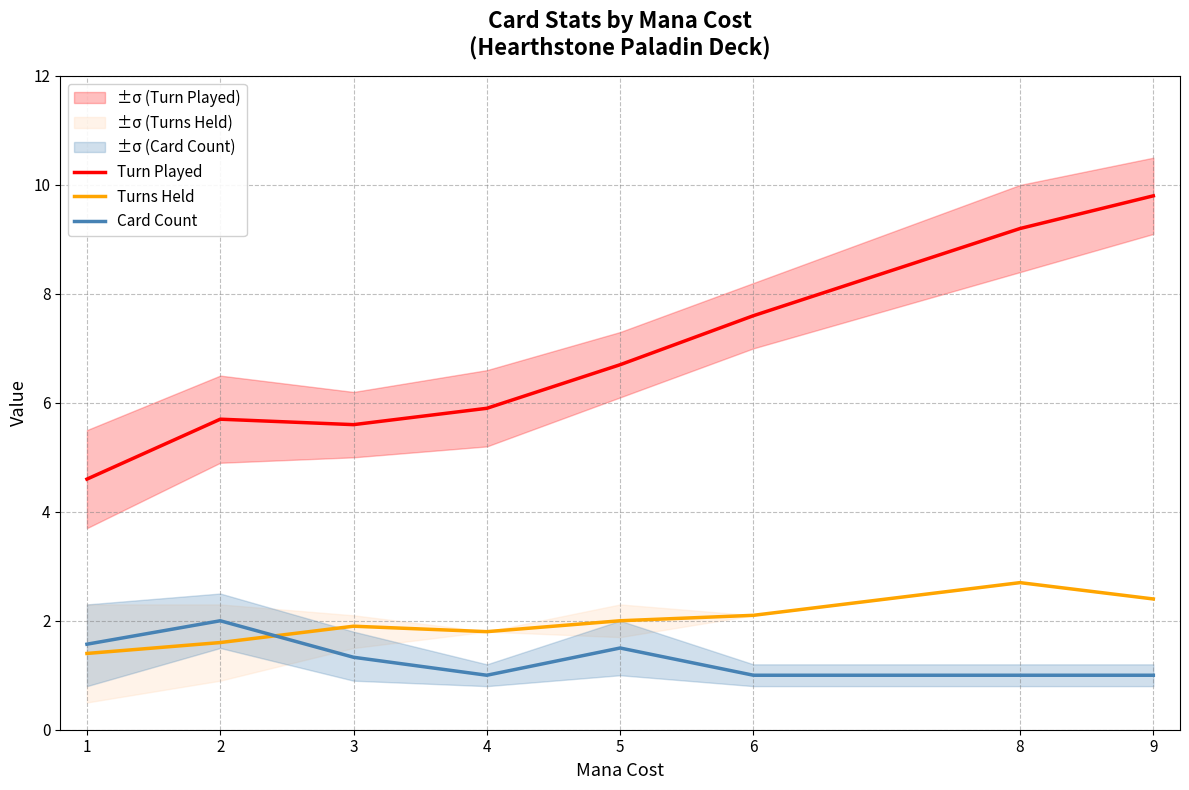

The value of Card Count at 1 is 1.0. True or false?

False